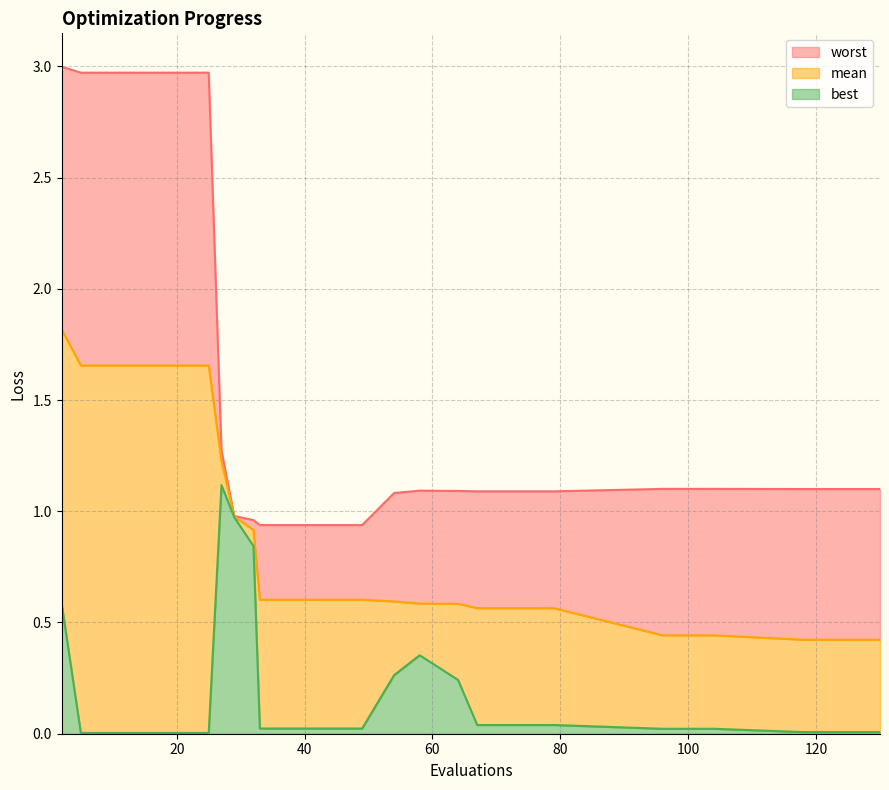

How many data points does each series have?

29